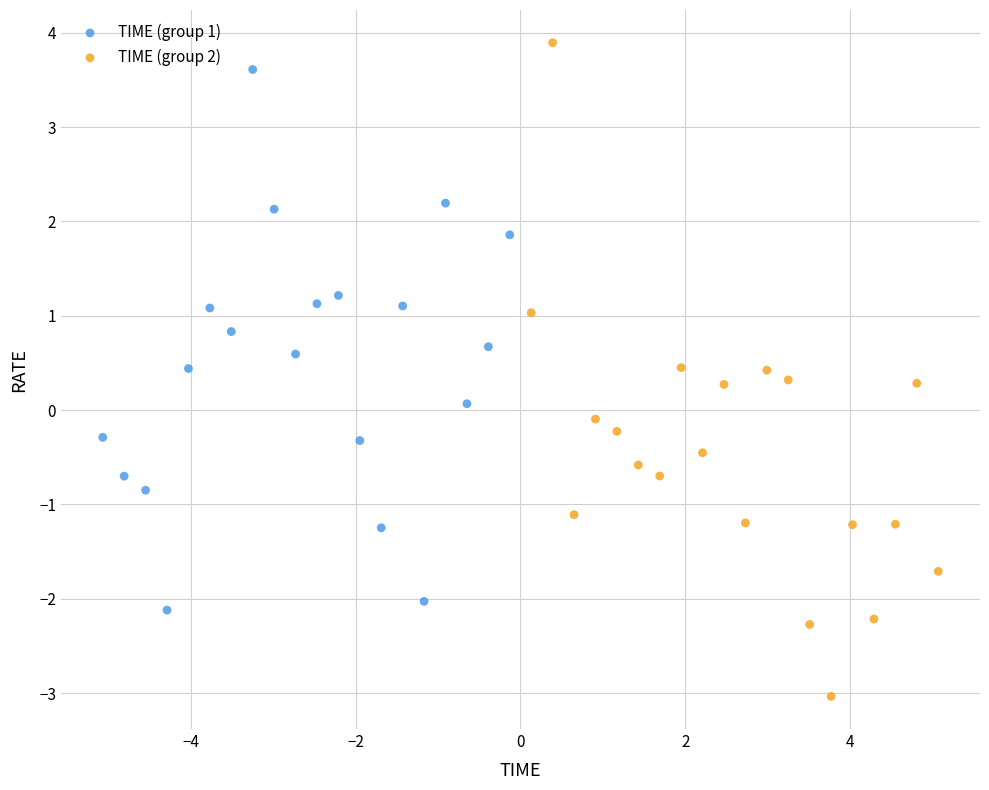

Which series reaches the maximum Y coordinate?

TIME (group 2)